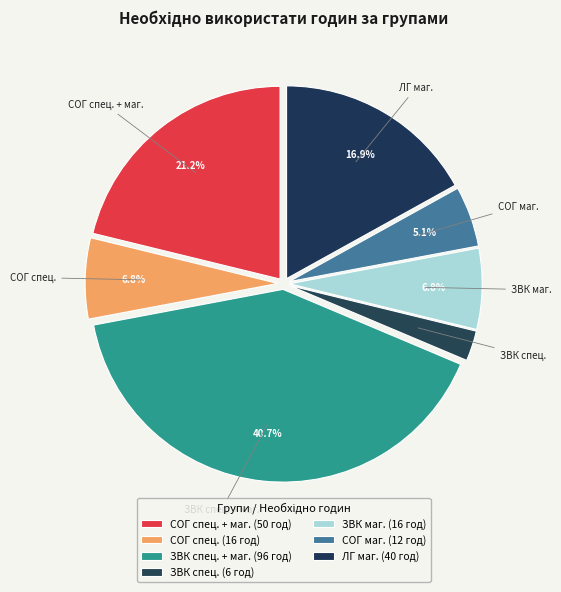

Which has a higher value, СОГ спец. or СОГ спец. + маг.?

СОГ спец. + маг.